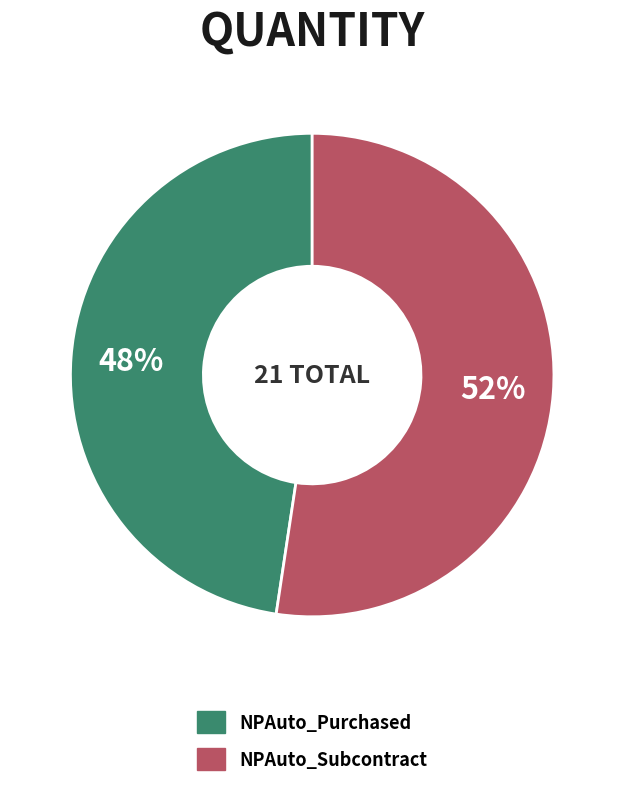

What is the largest slice in the pie chart?

NPAuto_Subcontract